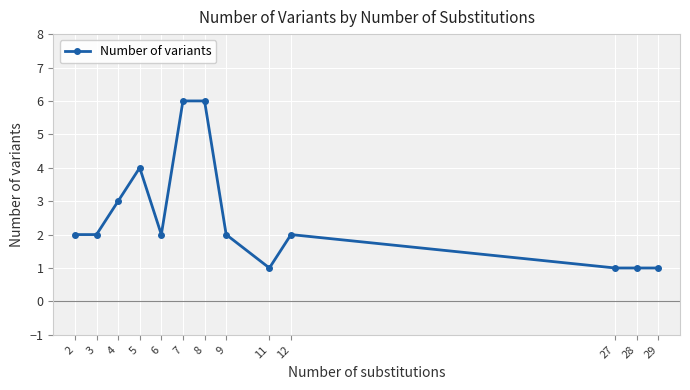

What is the sum of the values at 11 and 7?

7